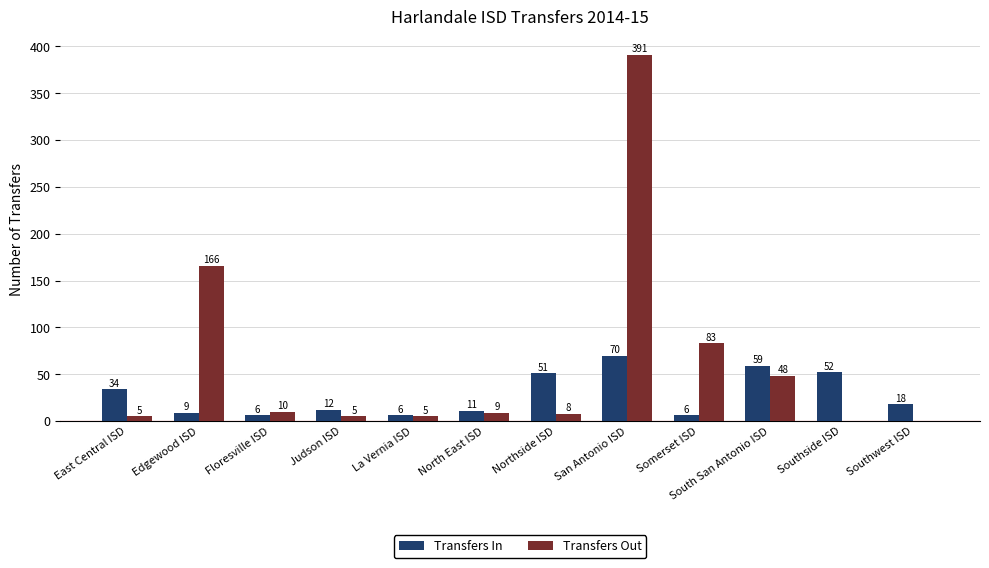

Reading right to left, what are all the values shown in this chart?

Transfers In: 18	52	59	6	70	51	11	6	12	6	9	34
Transfers Out: 0	0	48	83	391	8	9	5	5	10	166	5